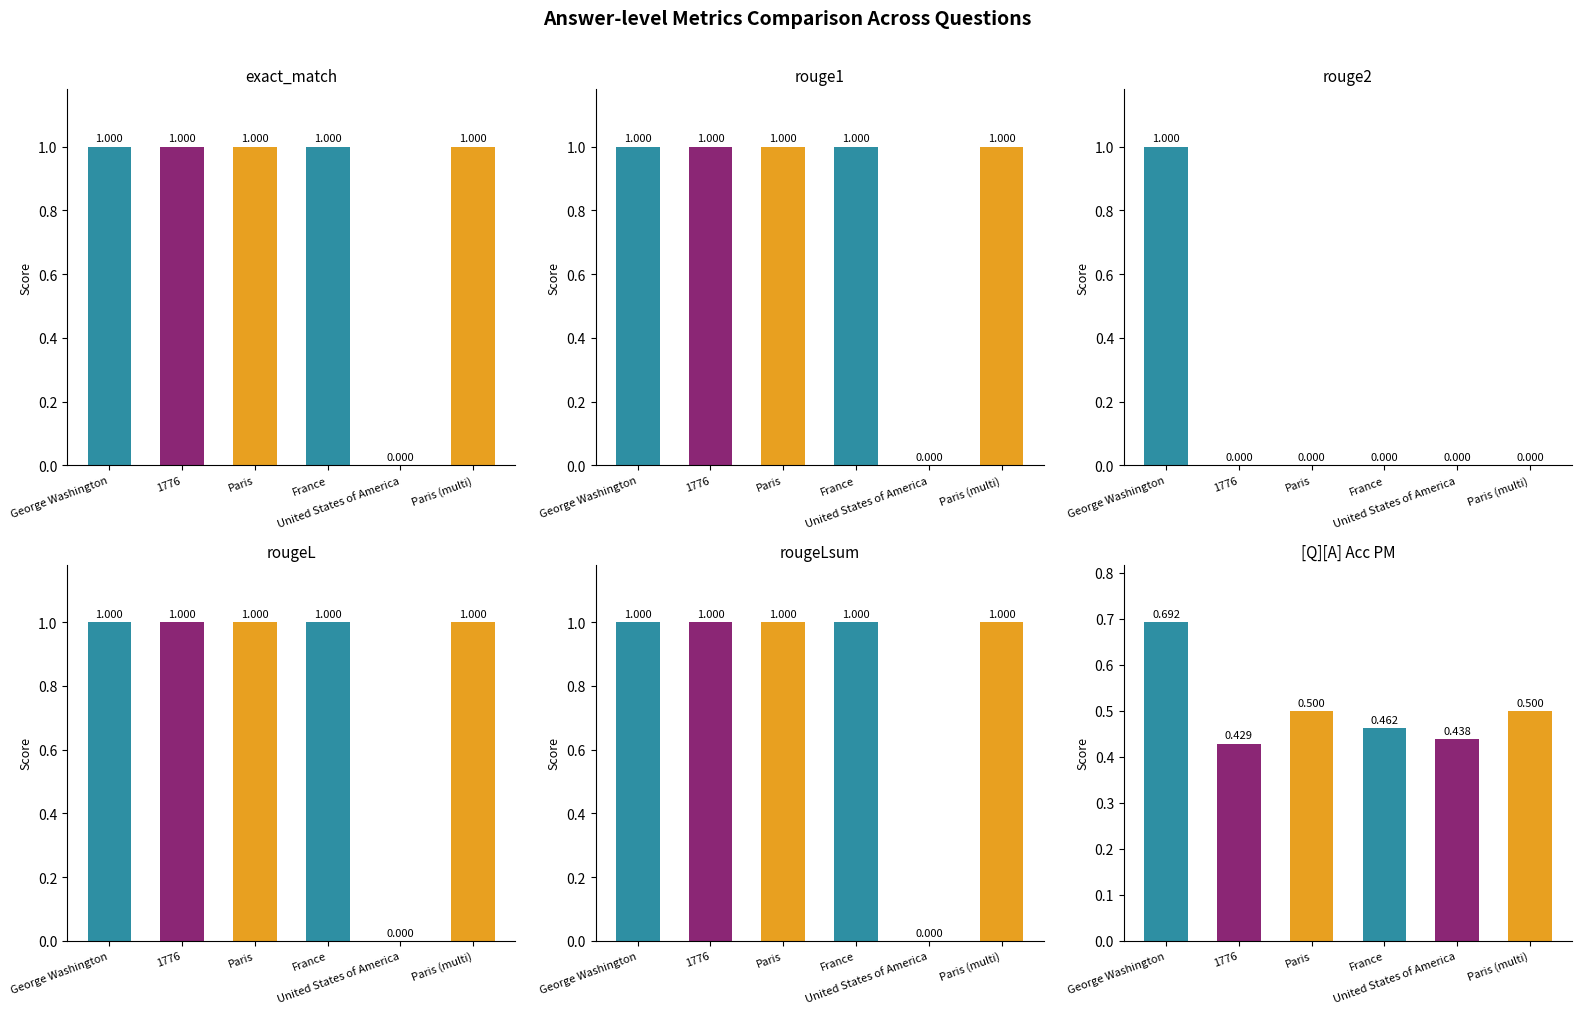

The rouge1 series shows 0.3 at United States of America. True or false?

False